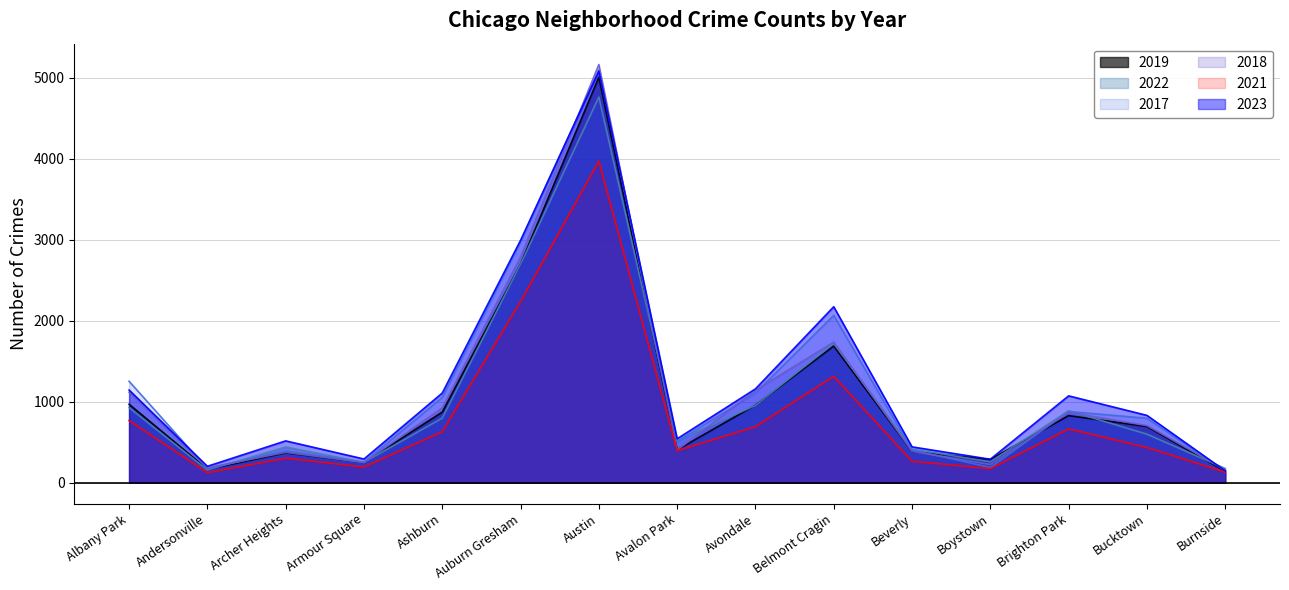

How many interior local peaks does the 2021 series have?

4